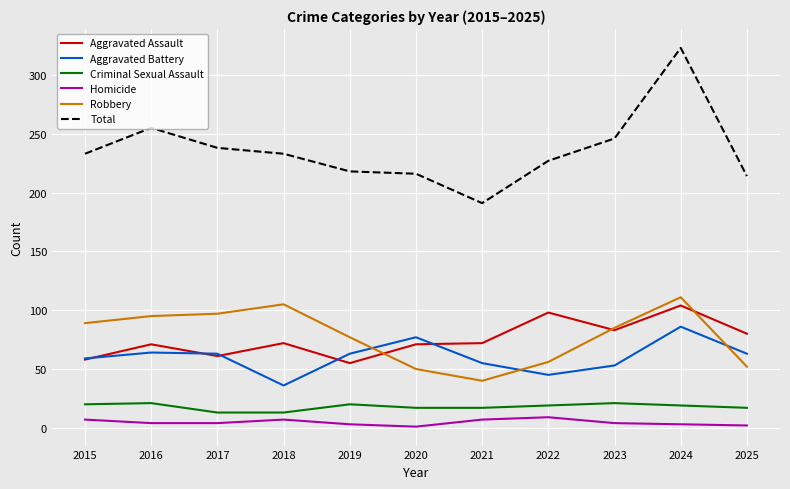

What is the lowest value of the Criminal Sexual Assault series?

13